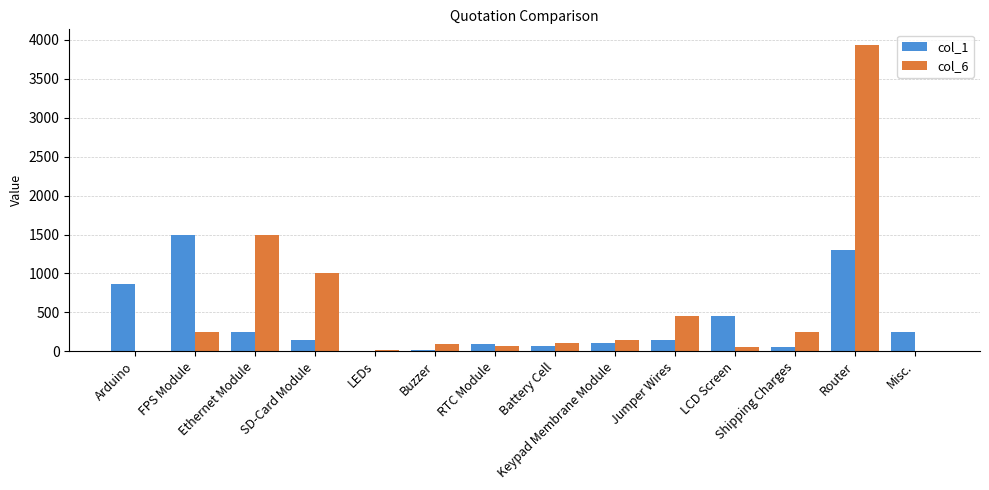

Which series has the largest total across all categories?

col_6